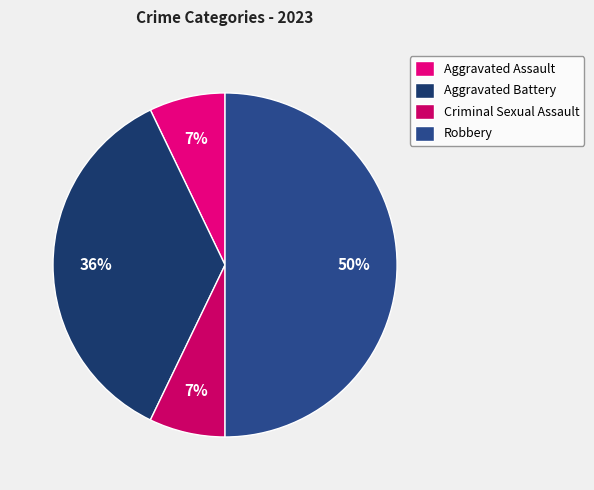

Is Aggravated Assault the majority of the pie?

No